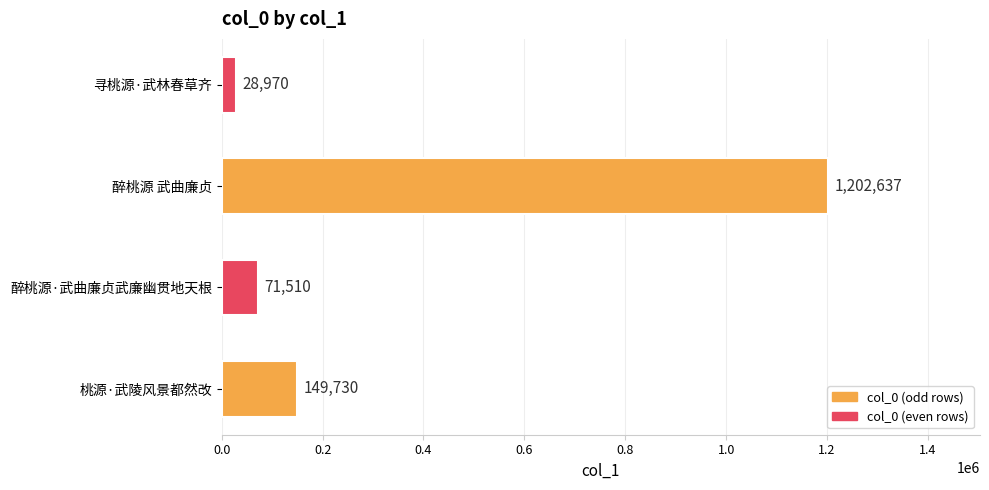

How many bars are there in total?

4